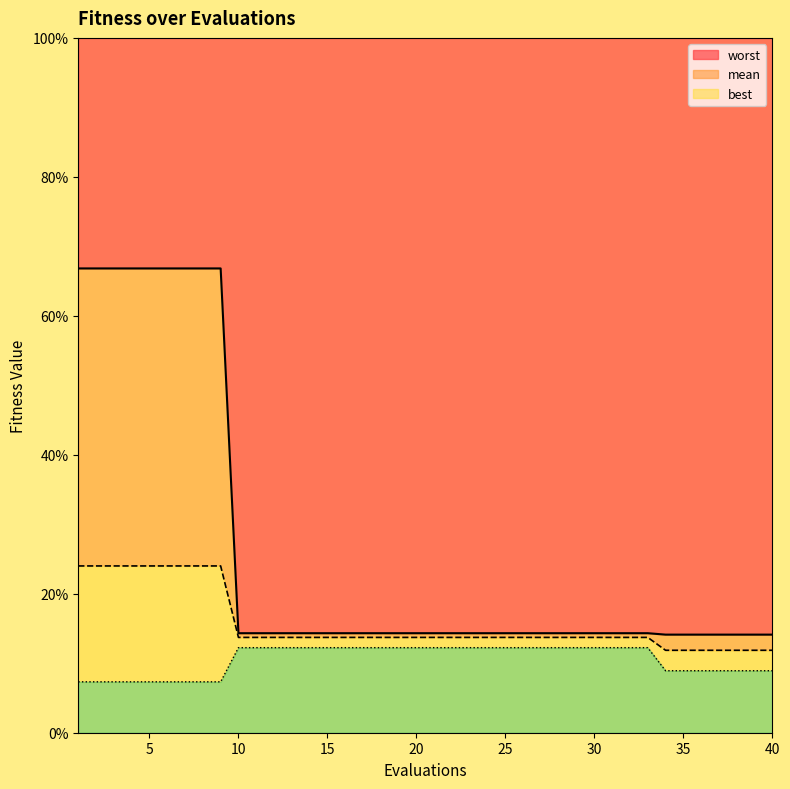

Does the chart display data point markers on the line(s)?

No